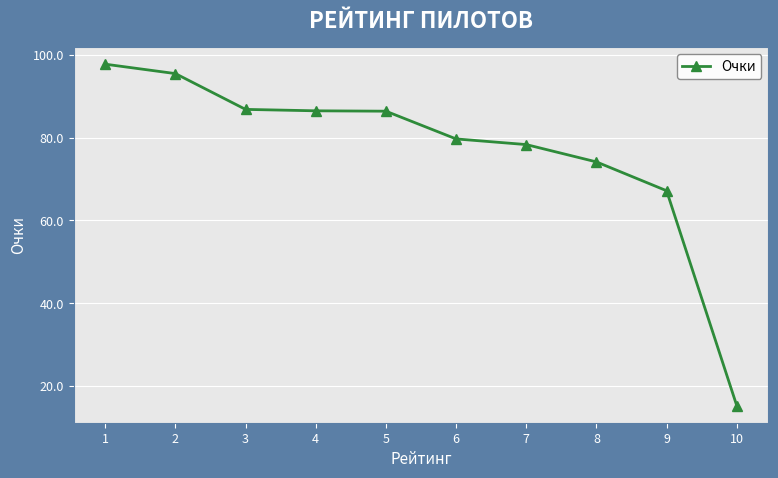

Which category has the lowest value across all series?

10